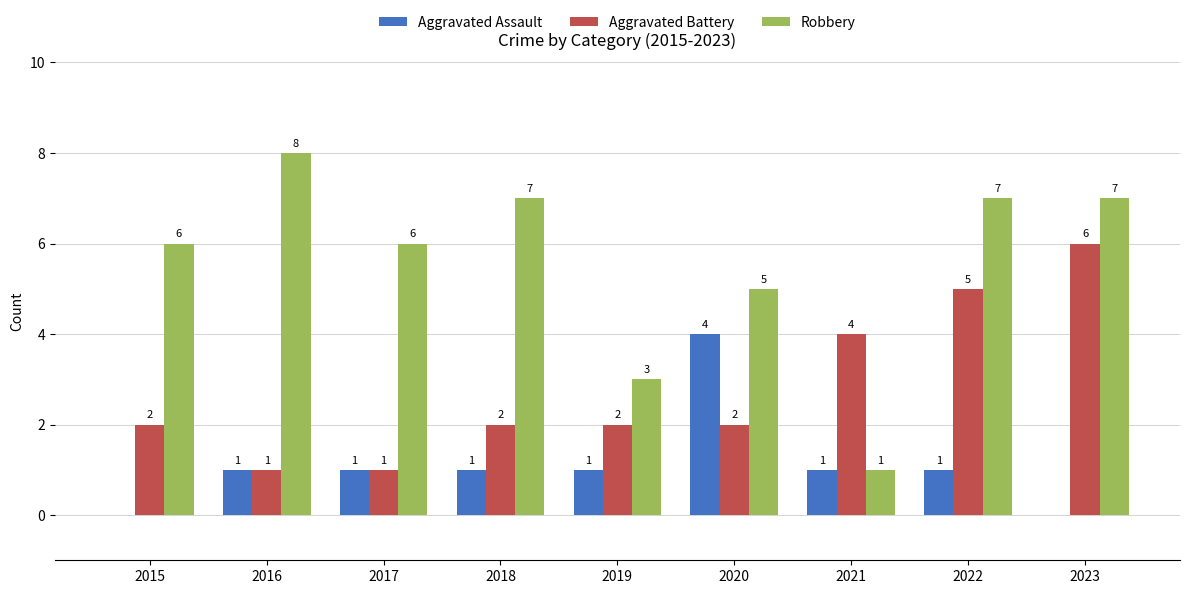

Count the number of categories in the chart.

9